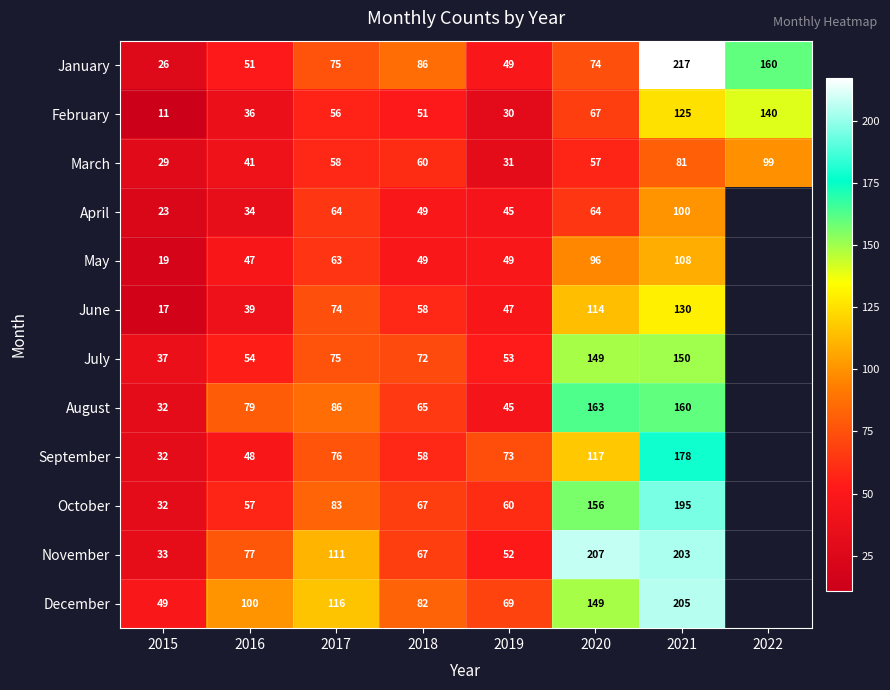

Read the March value at 2022.

99